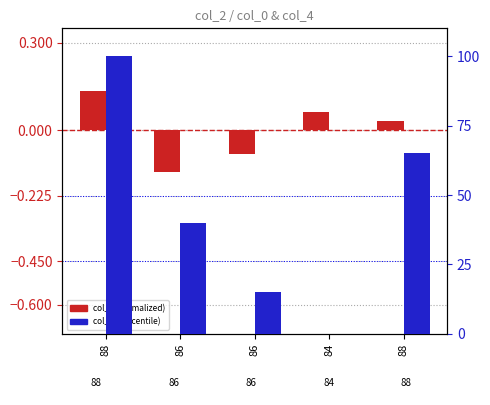

Reading left to right, transcribe all the data shown in this chart.

col_0 (normalized): 0.1	-0.1	-0.1	0.1	0.0
col_4 (percentile): 100.0	40.0	15.0	0.0	65.0